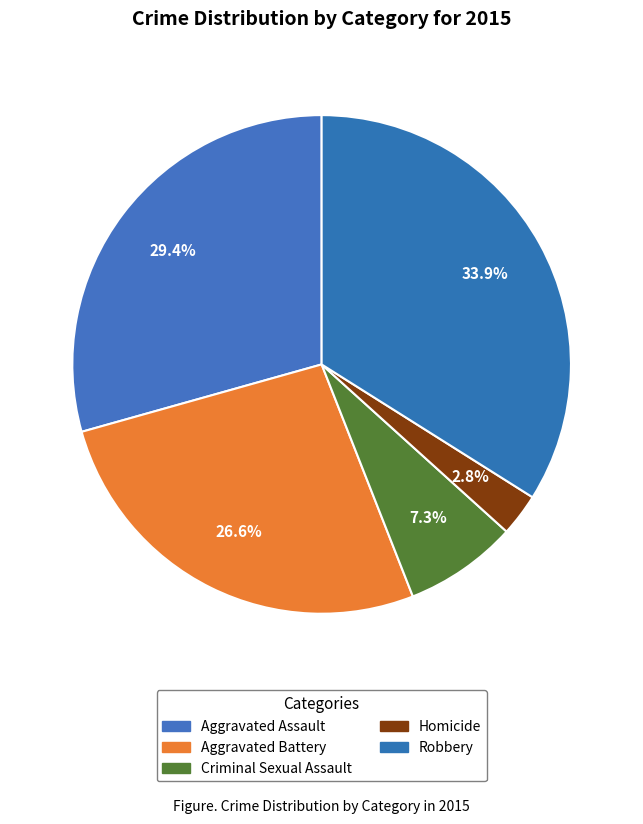

True or false: Criminal Sexual Assault accounts for 7% of the total.

True